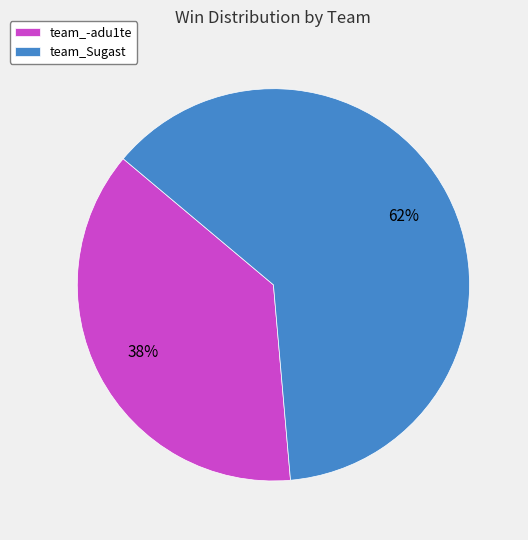

What is the majority slice?

team_Sugast